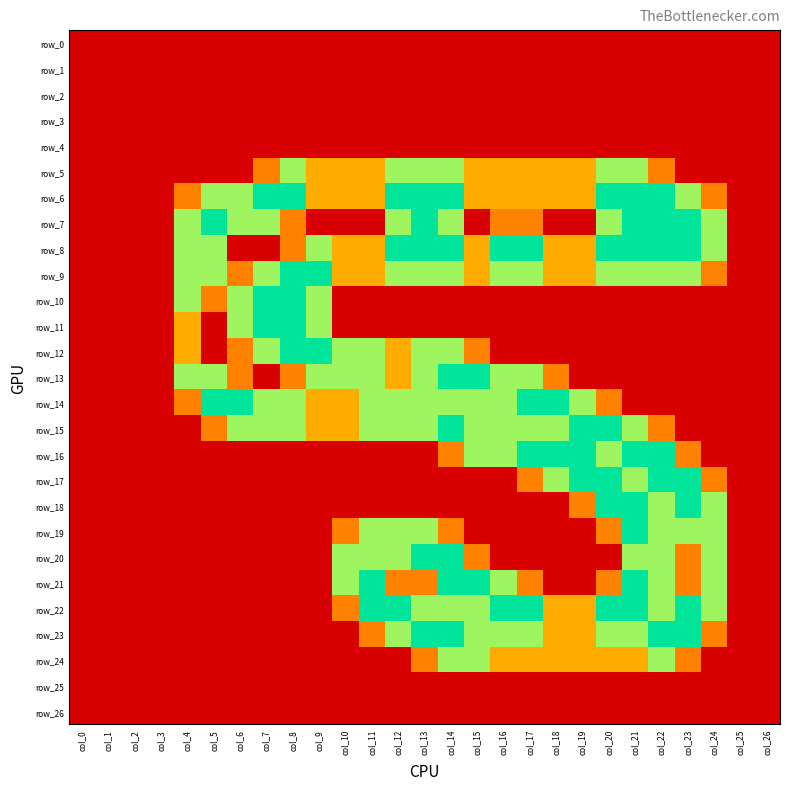

How many series are shown in this chart?

27